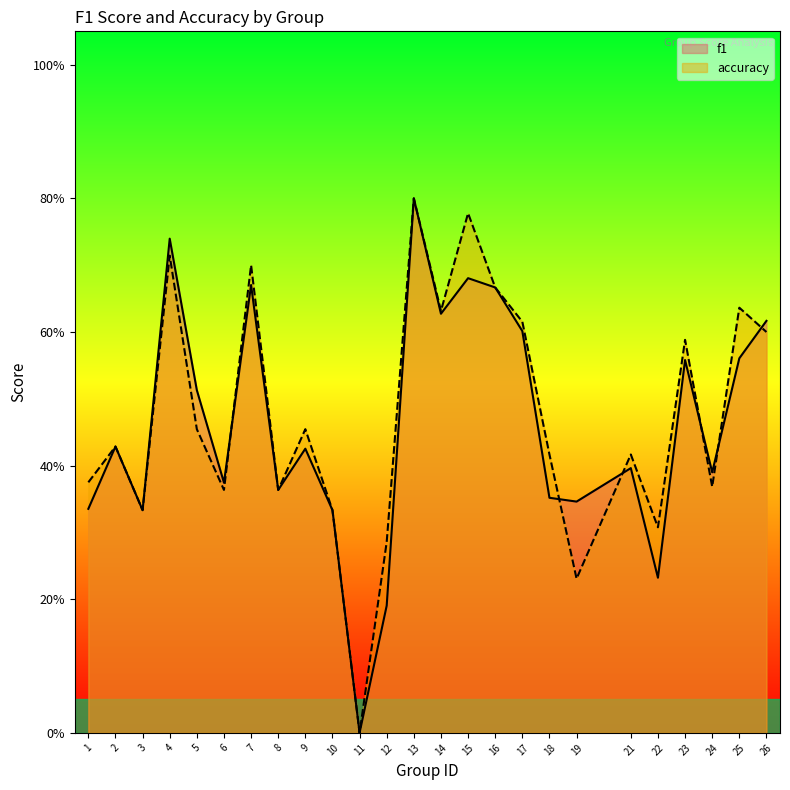

How many values in f1 are above zero?

24